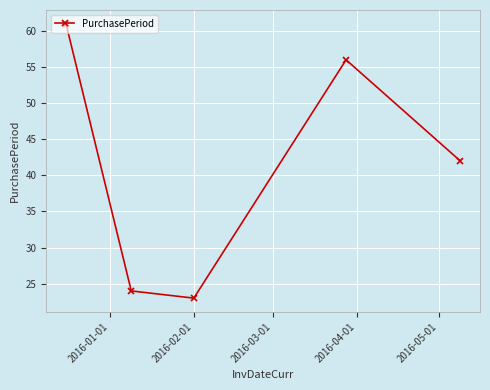

True or false: the data has more than 2 interior local peaks.

False